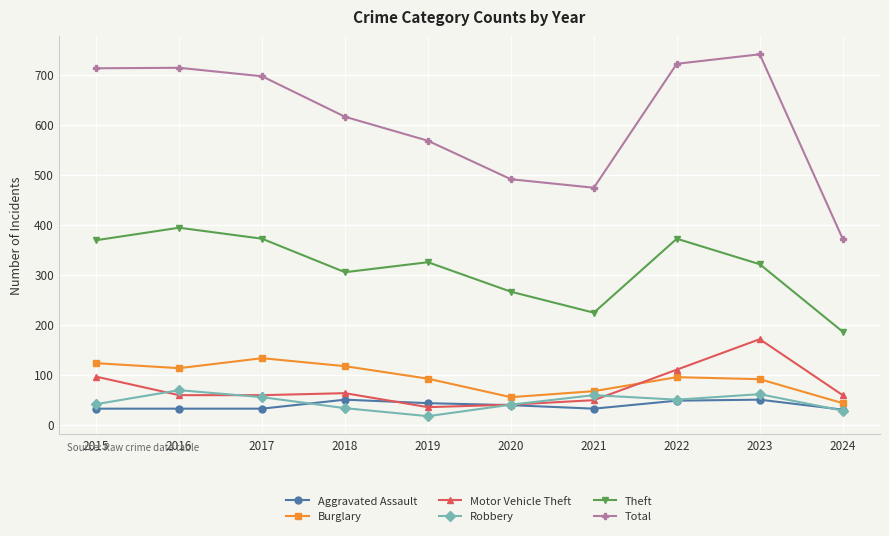

At which category does Robbery reach its first local valley?

2019